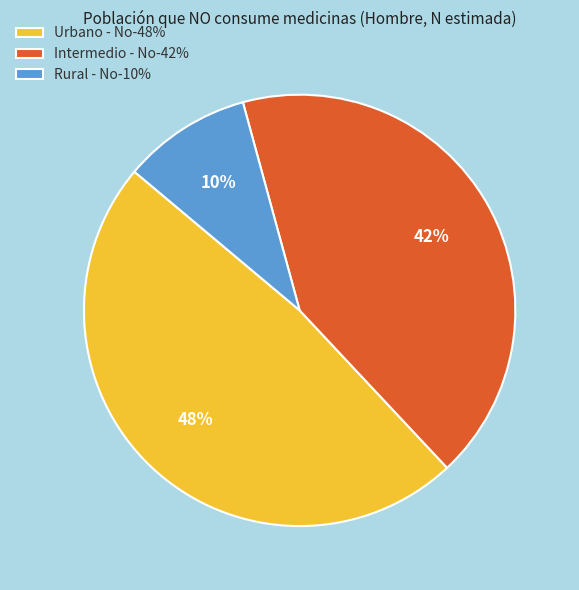

True or false: Rural - No accounts for 24% of the total.

False